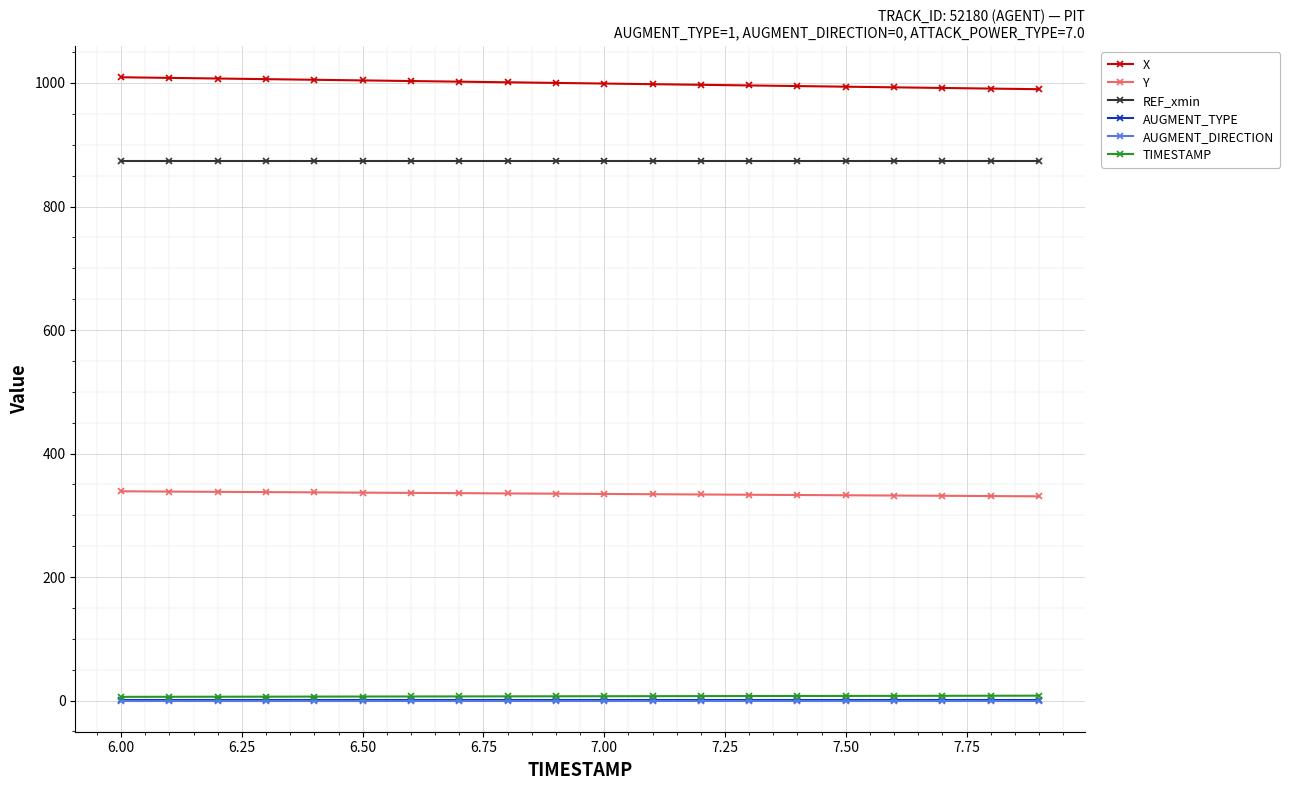

What is the average value of the AUGMENT_TYPE series?

1.0